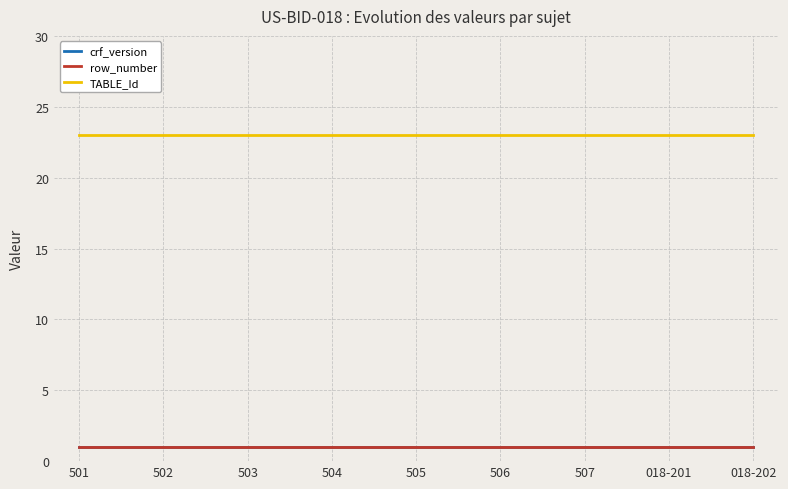

The value of crf_version at 018-202 is 1. True or false?

True